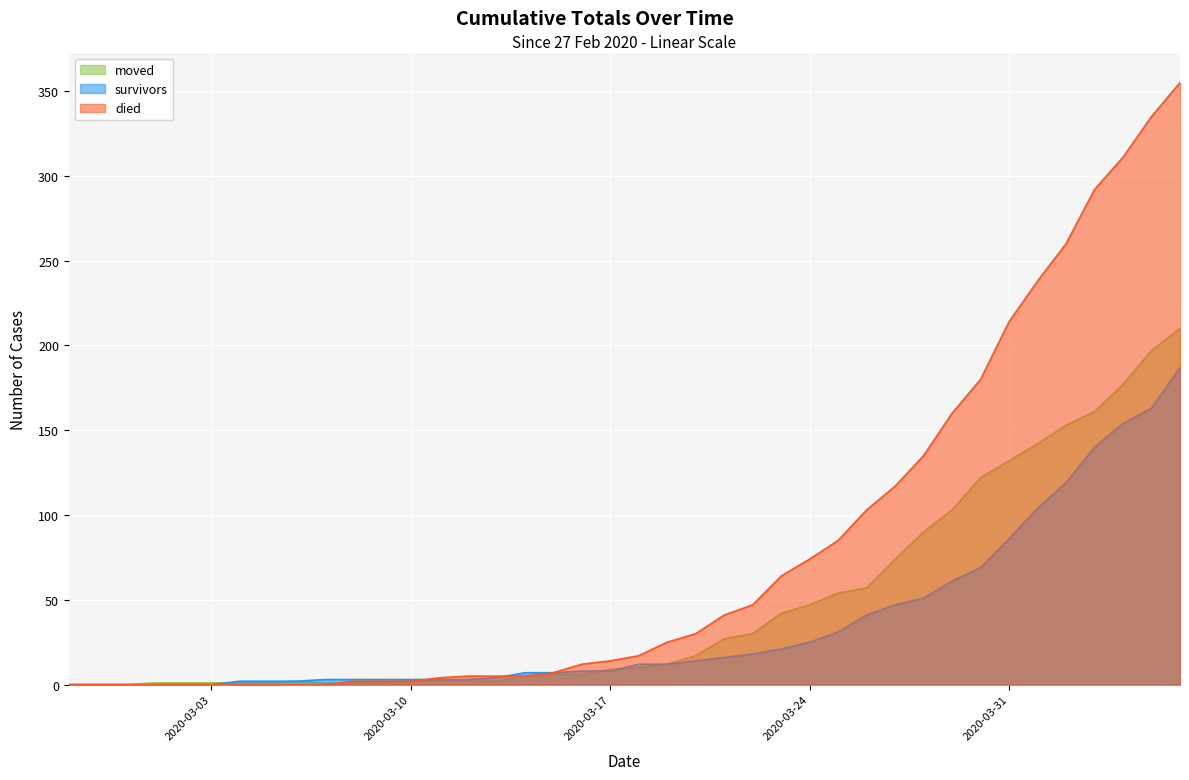

Where does the moved series first go above 10?

2020-03-19